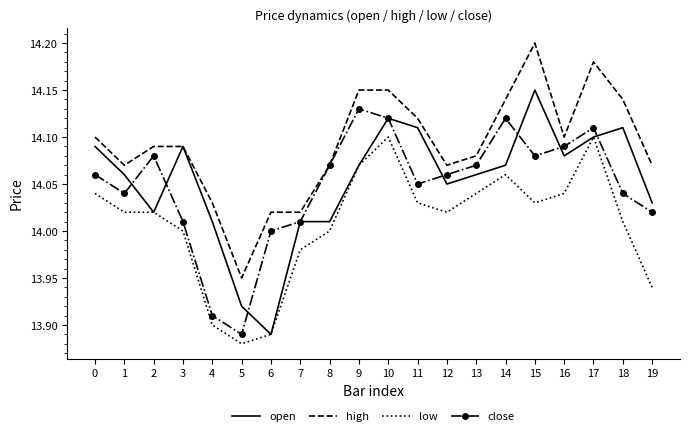

Which series has the largest total across all categories?

high